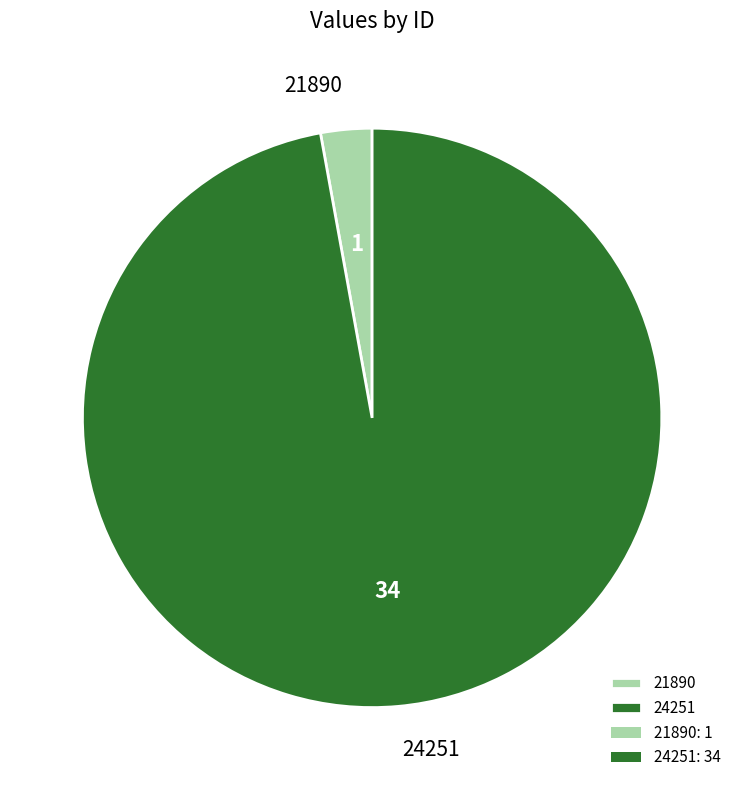

Is it true that 24251 is 97% of the pie?

True